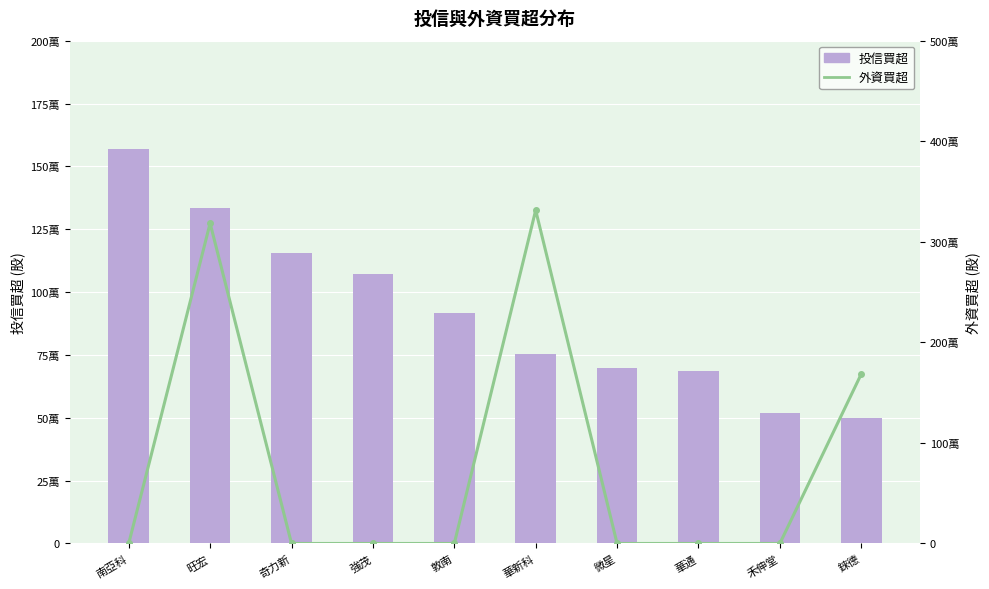

What is the sum of all 投信買超 values?

9204000